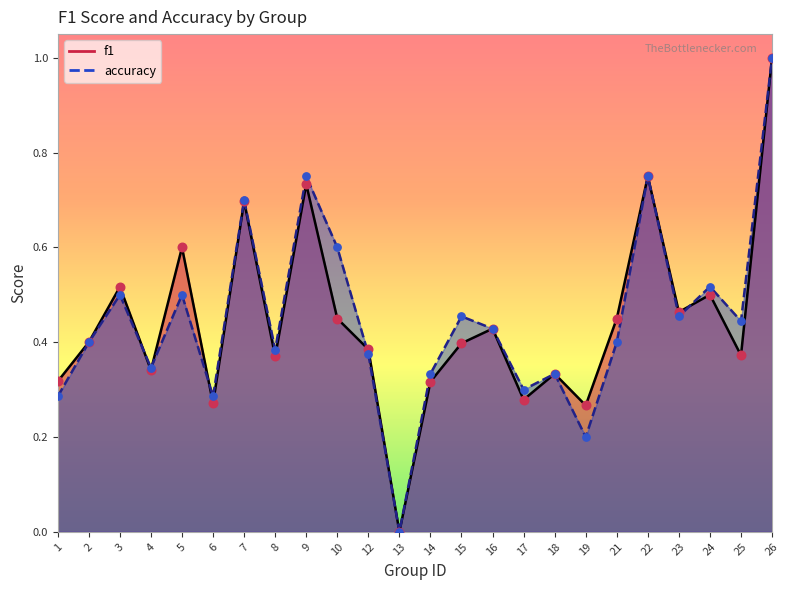

What is the total value across all series at 2?

0.8